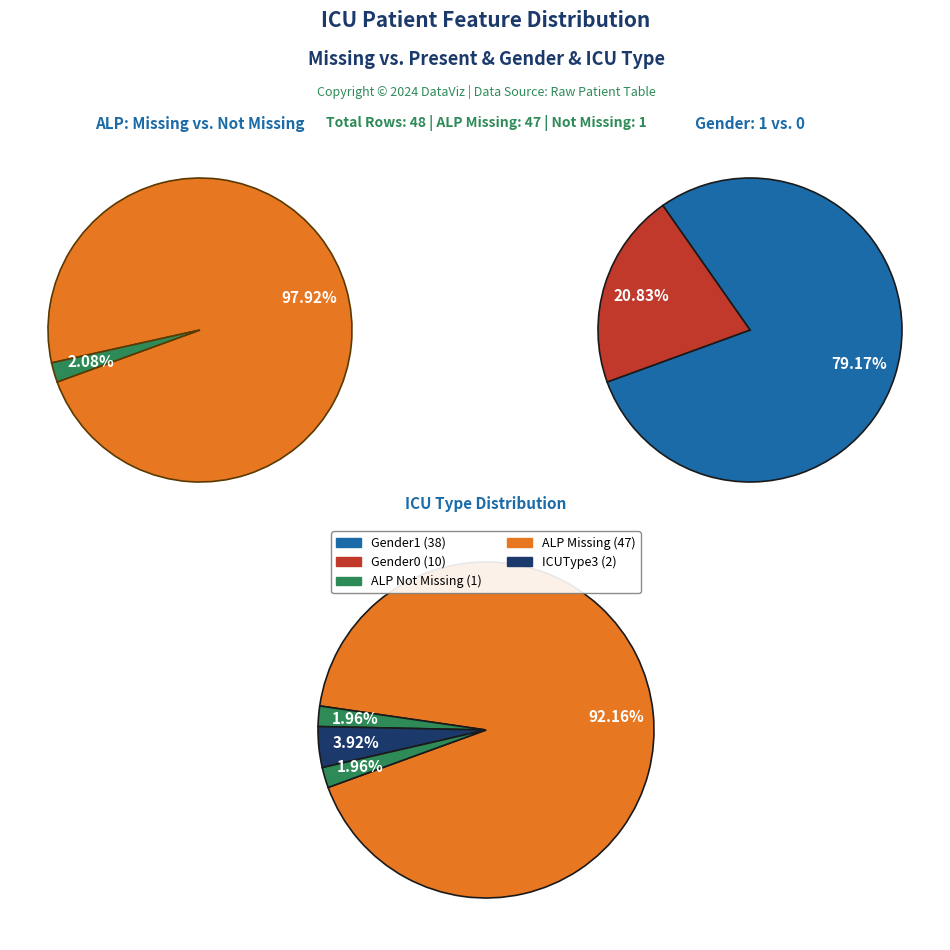

How many segments does this pie chart have?

4